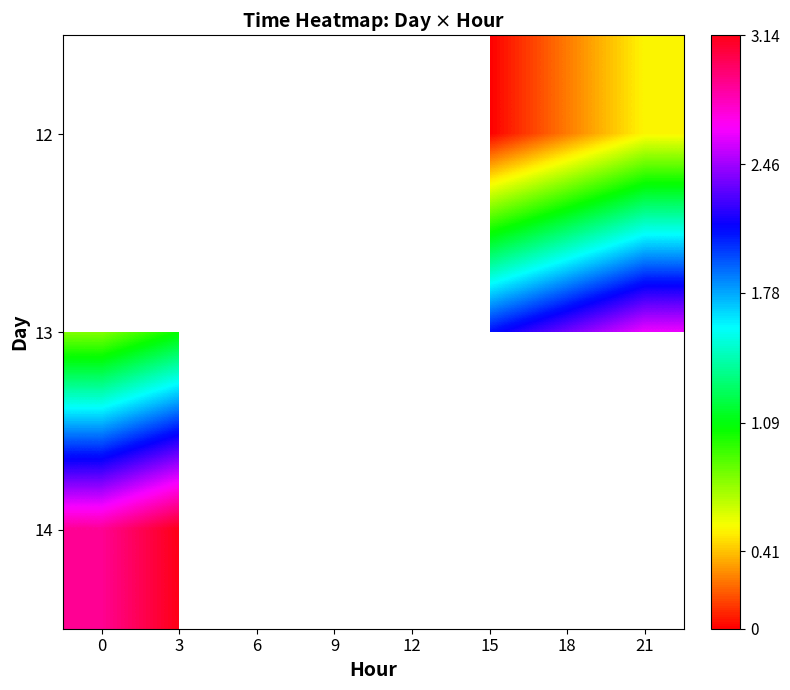

Is it true that 12 equals 0.5 at 21?

True